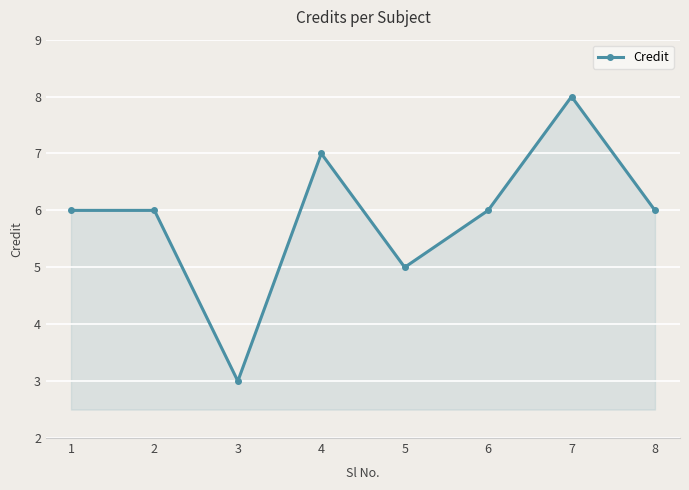

What is the difference between the maximum and minimum values?

5